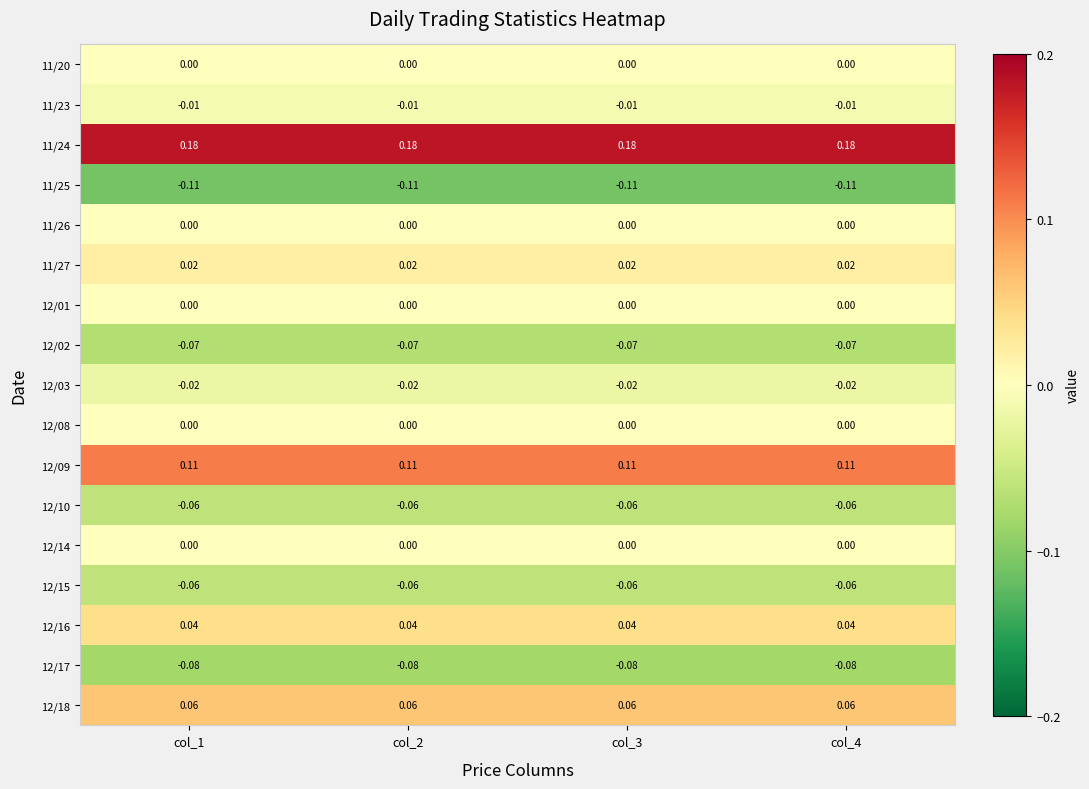

How many data points does each series have?

4